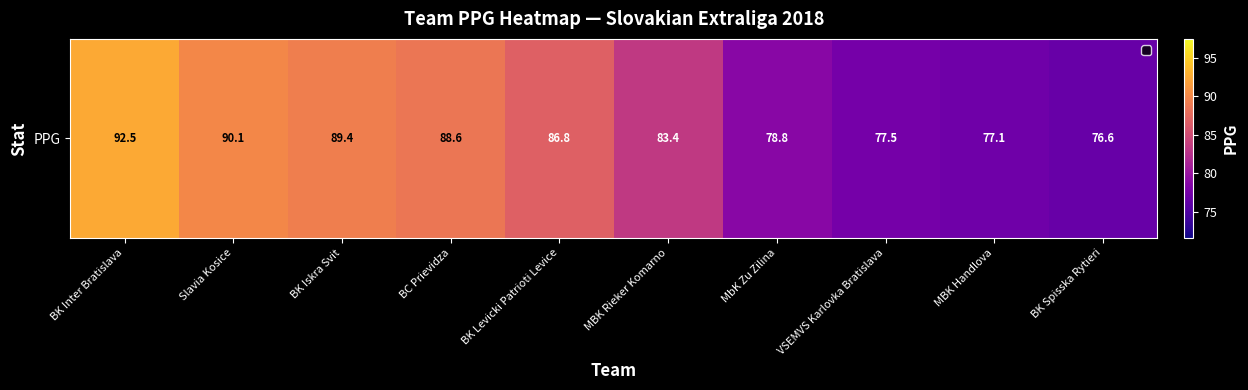

What value does the data have at BK Spisska Rytieri?

76.6